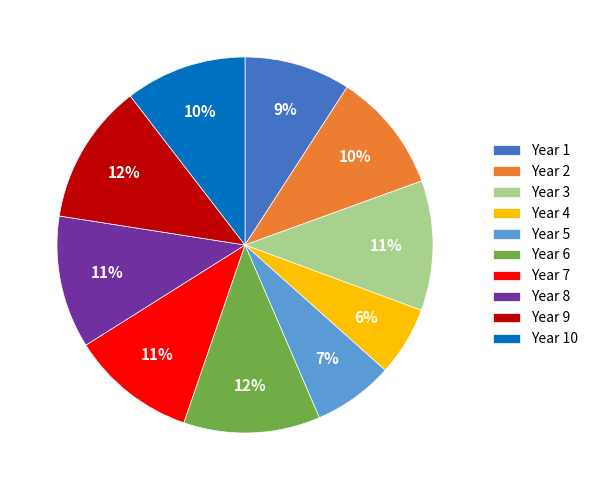

Do Year 6 and Year 5 together represent more than half of the pie?

No